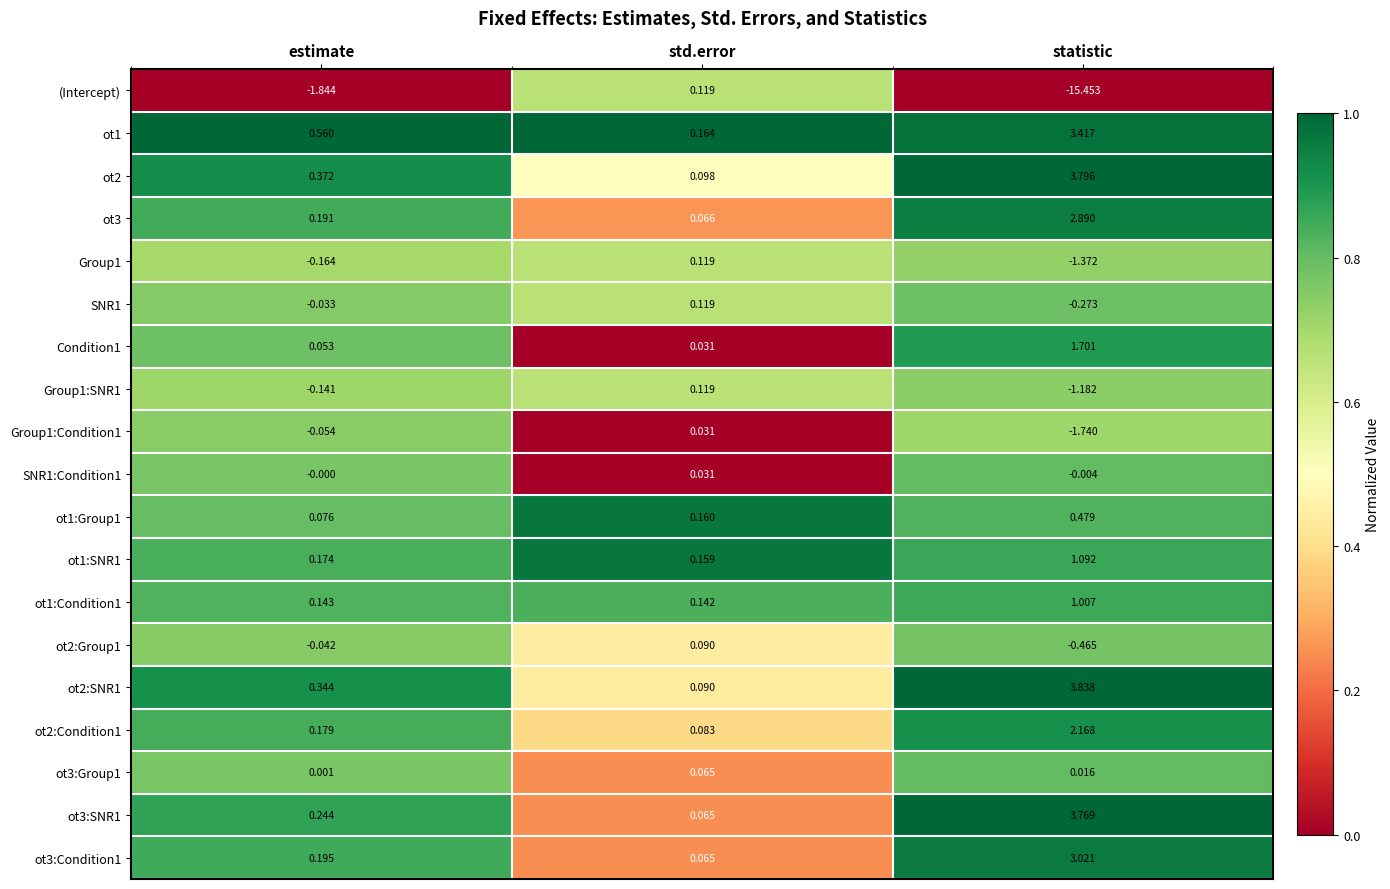

At which category is the sum across all series the highest?

statistic